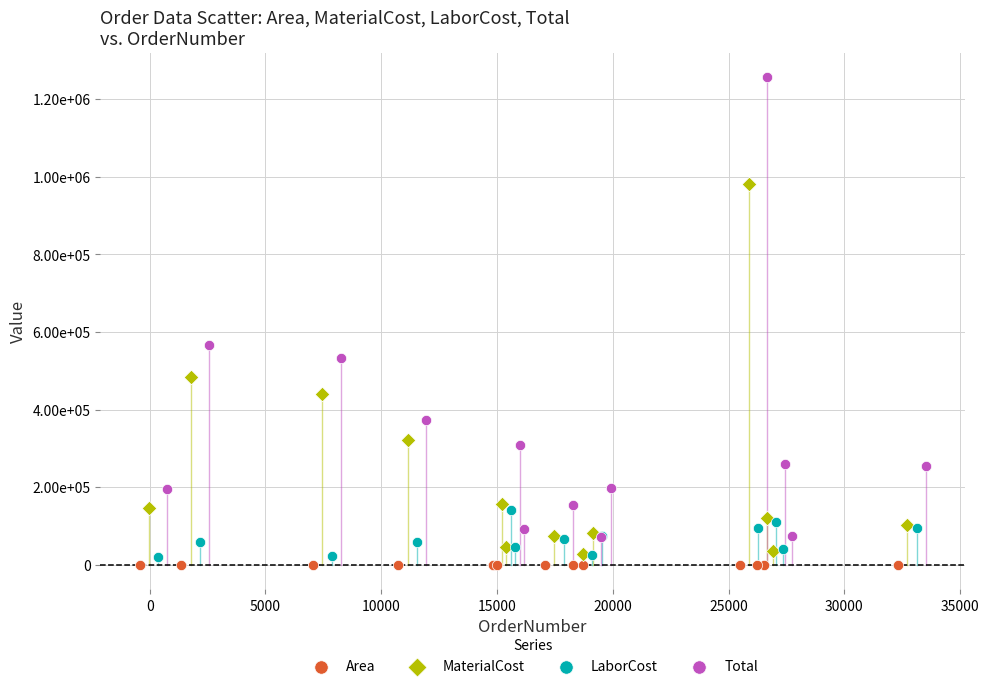

Which series contains the highest Y value?

Total